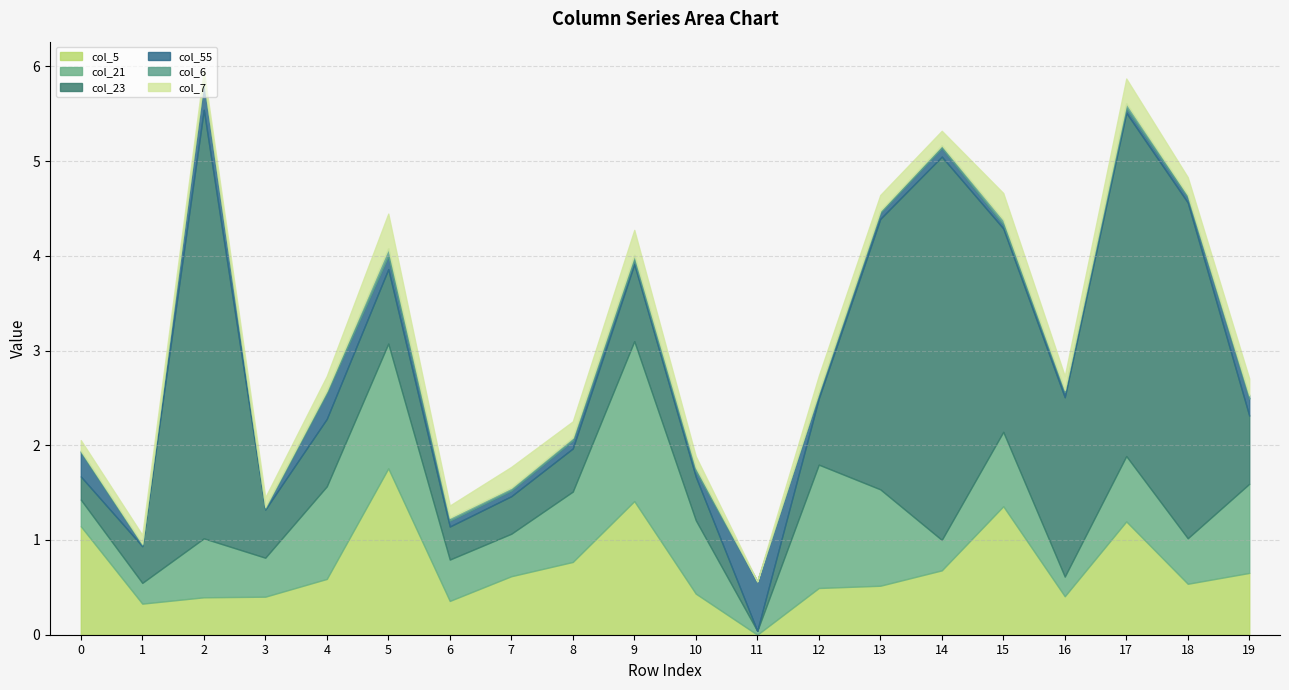

List the labels in order of col_7 value, smallest first.

11, 1, 2, 3, 0, 10, 6, 16, 14, 4, 13, 12, 8, 19, 18, 7, 17, 9, 15, 5